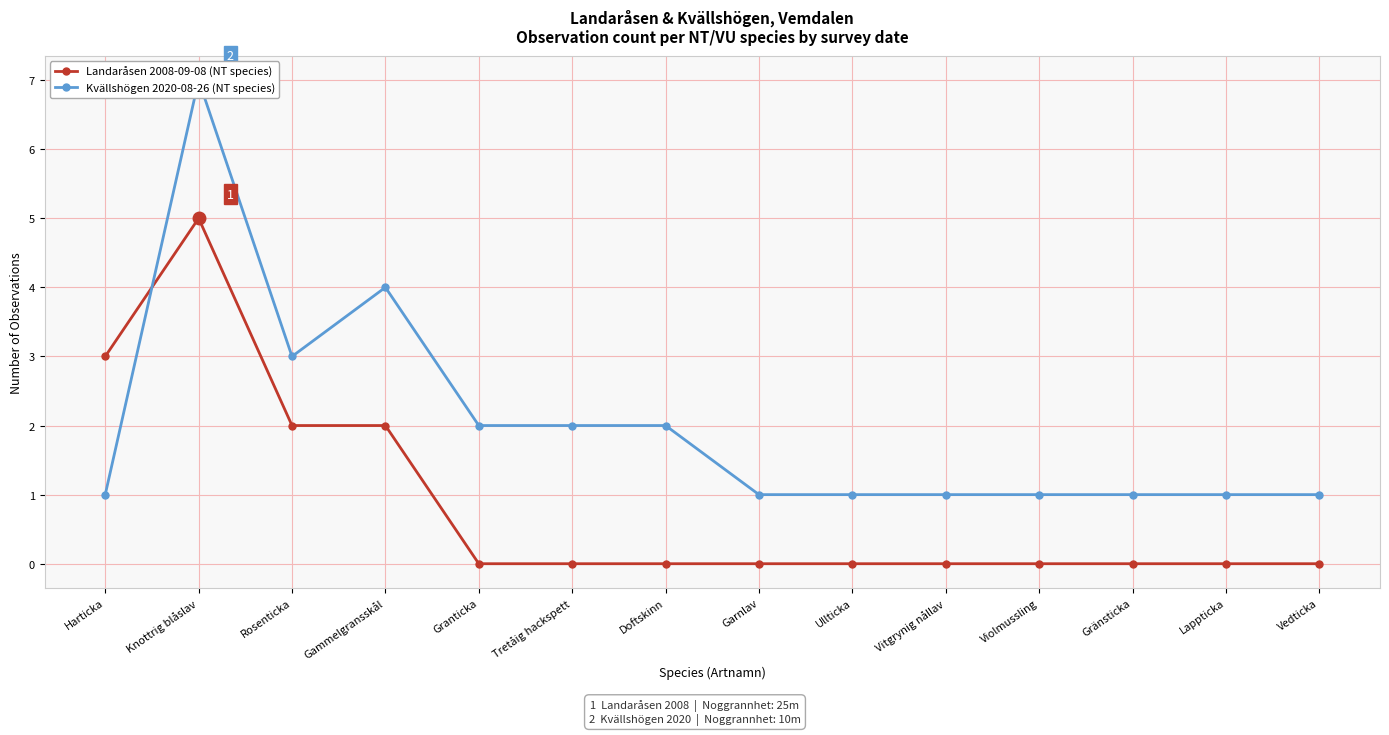

The Landaråsen 2008-09-08 (NT species) series shows 2 at Gammelgransskål. True or false?

True